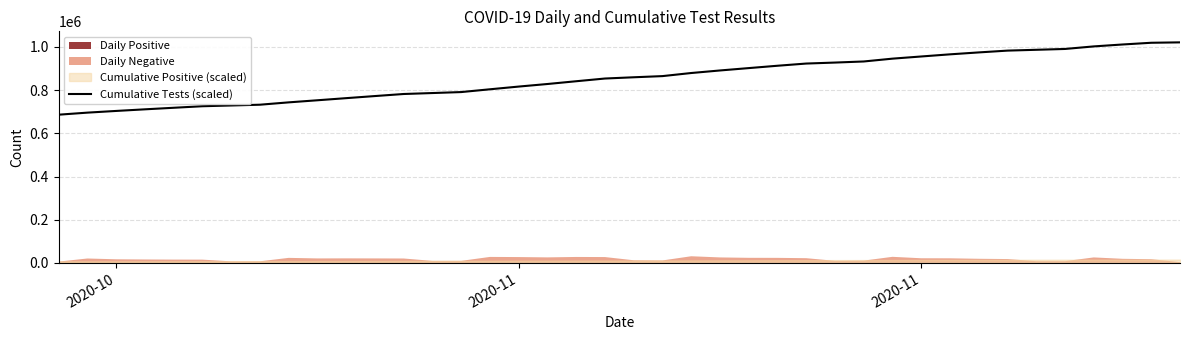

How many data points are above 859343?

20